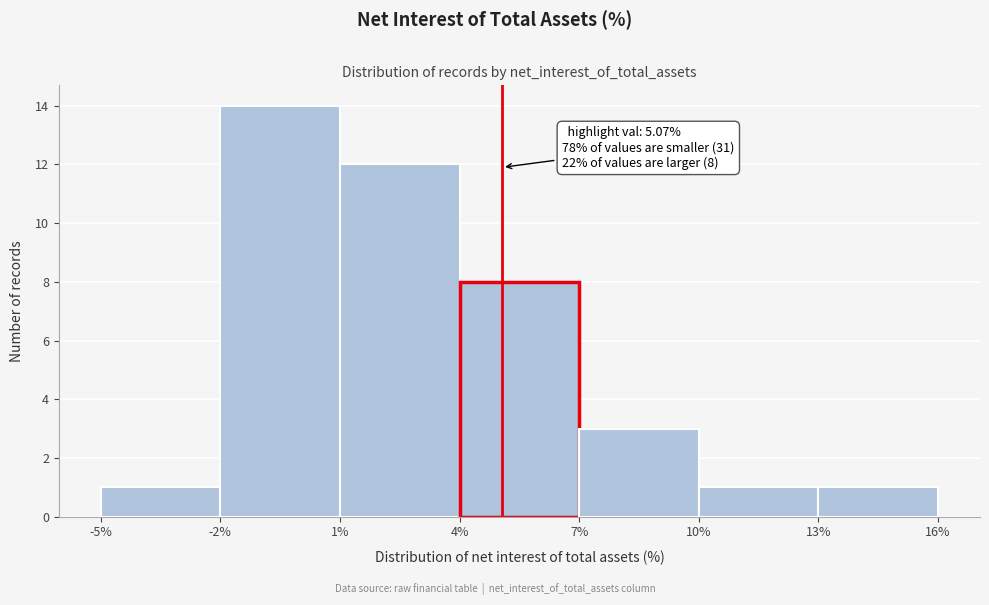

Which range on the x-axis has the tallest bar?

-2% to 1%